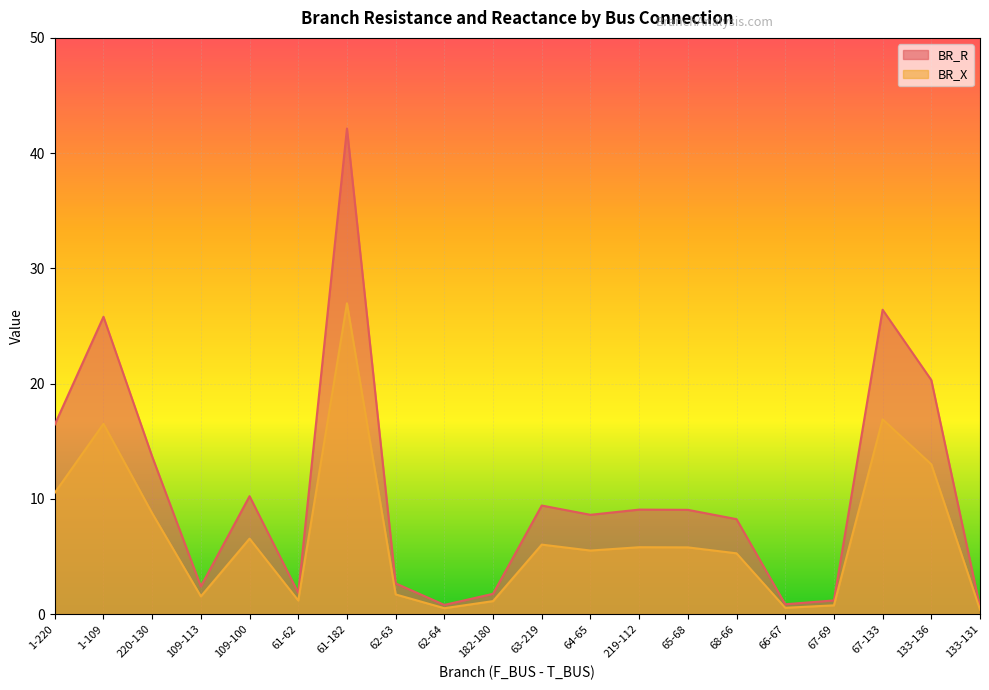

At how many categories does at least one series exceed 34?

1